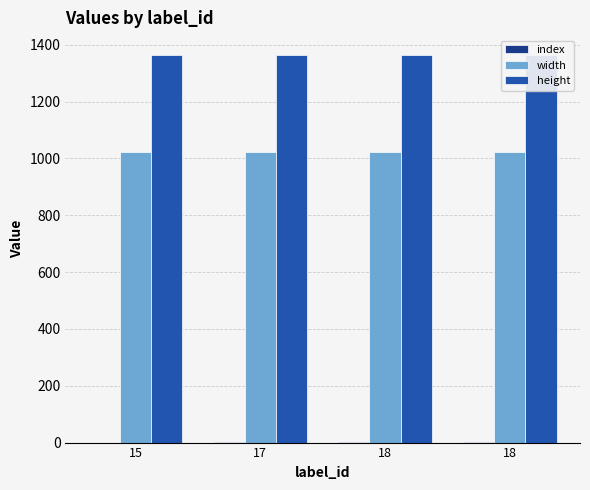

At which label does index first exceed 2?

18